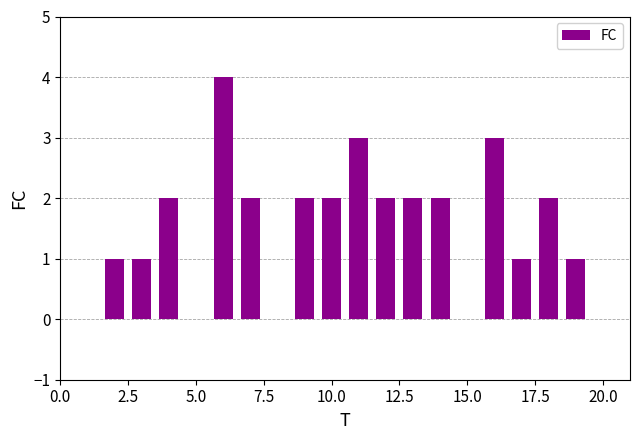

Reading left to right, transcribe all the data shown in this chart.

0	1	1	2	0	4	2	0	2	2	3	2	2	2	0	3	1	2	1	0